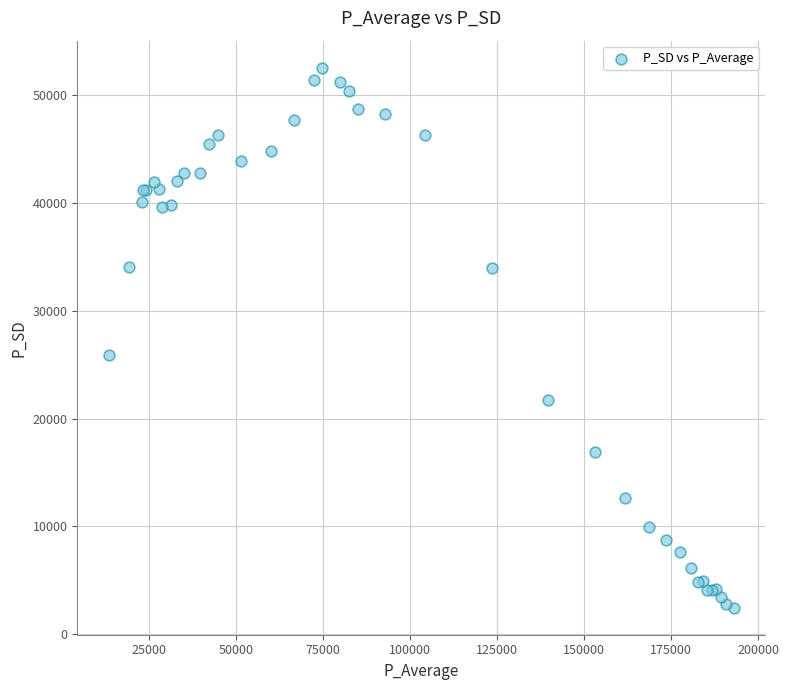

What Y value in the scatter plot is closest to 27510?

25861.8